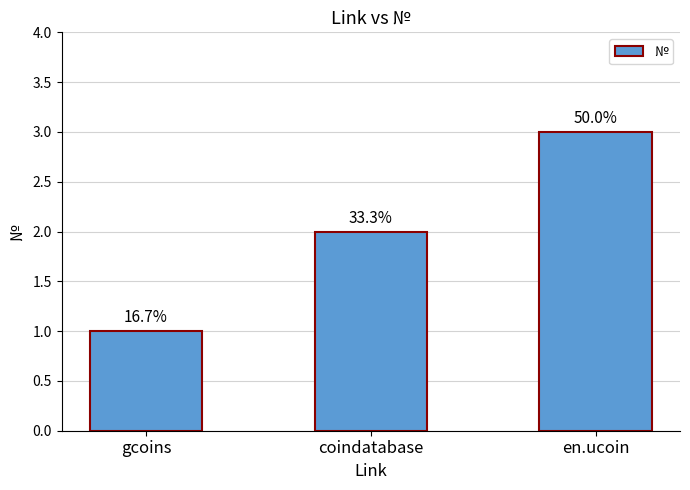

What is the change in value from coindatabase to en.ucoin?

+1